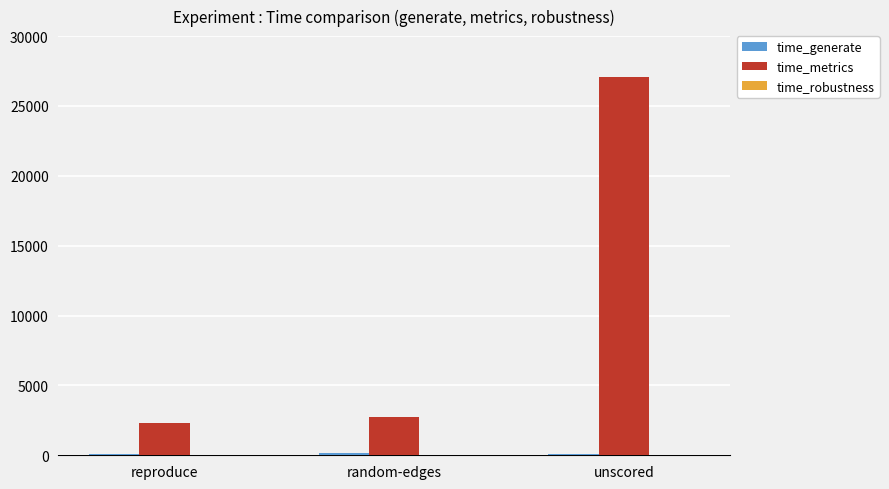

At which label is time_metrics closest to 14661?

random-edges